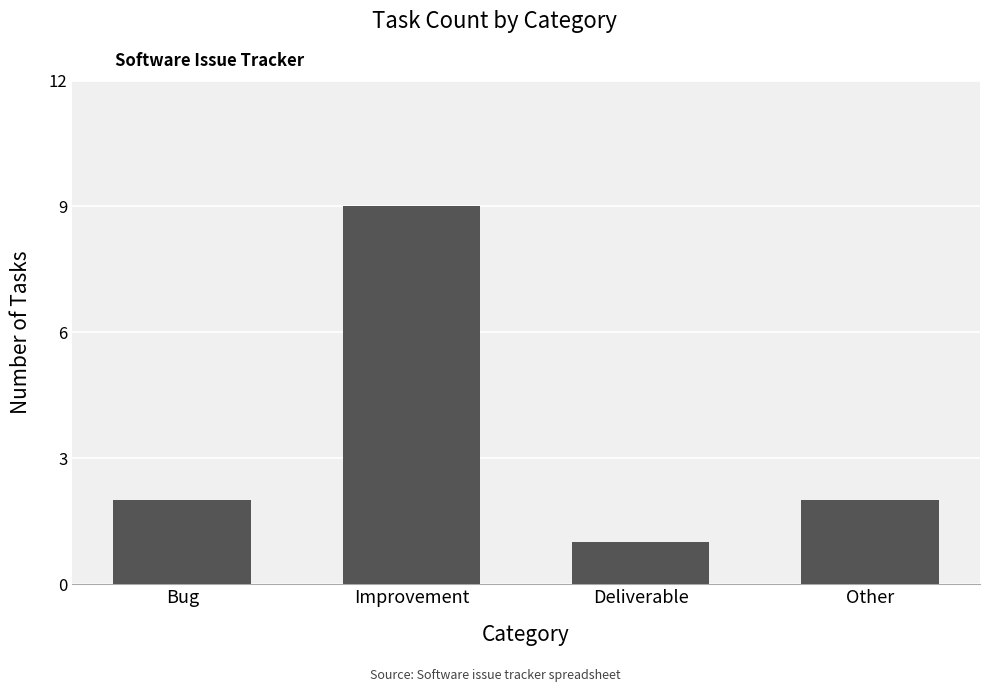

Count the values in the range 2 to 9.

3